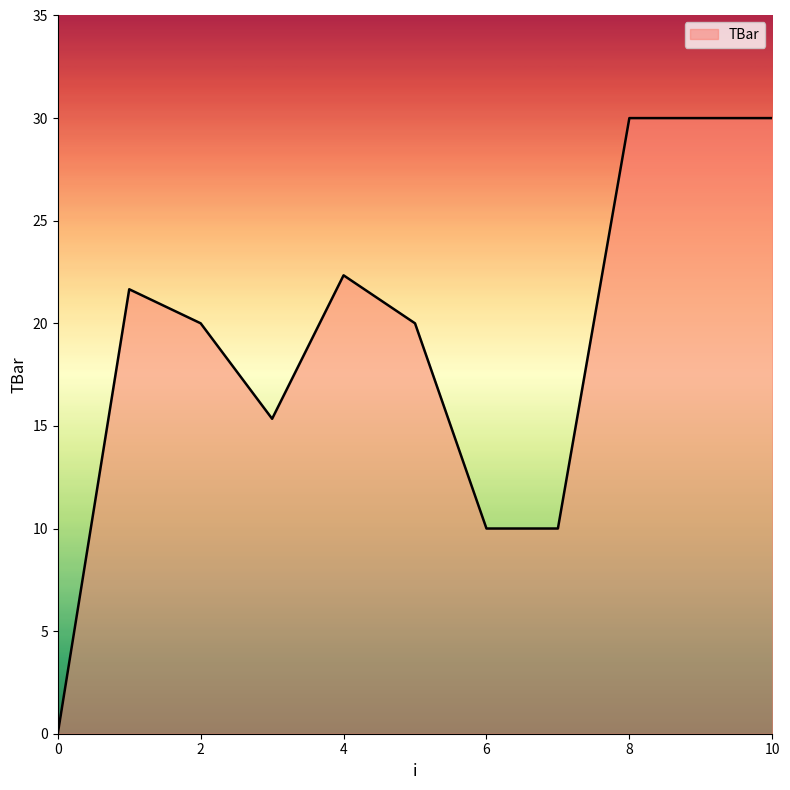

Reading left to right, extract all data points from this chart.

0.0	21.7	20.0	15.3	22.3	20.0	10.0	10.0	30.0	30.0	30.0